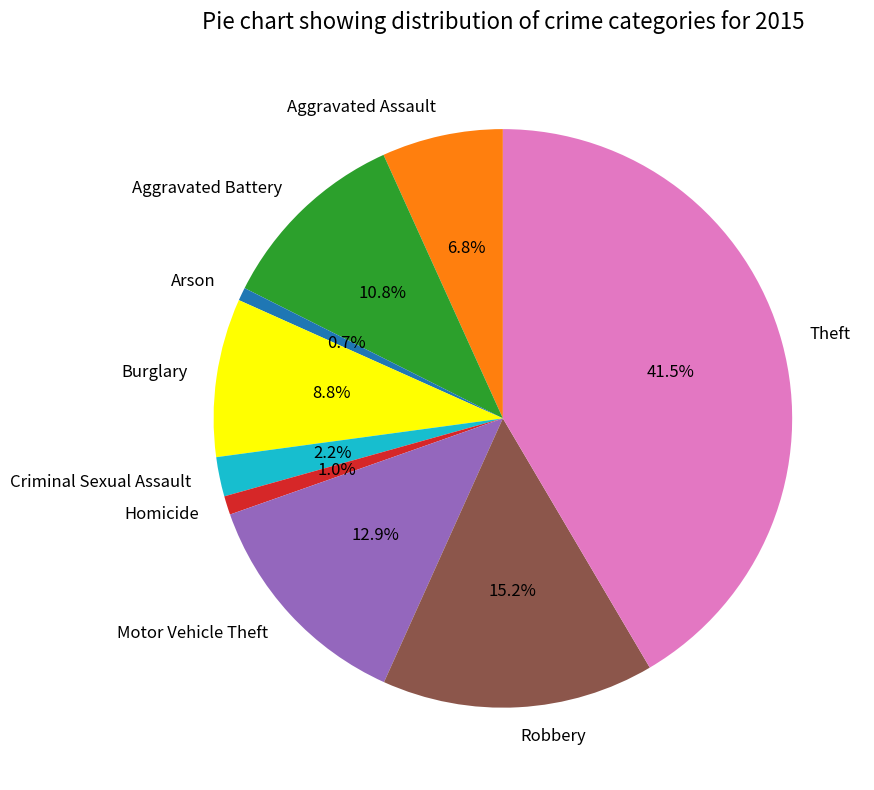

Is there any slice that represents more than half of the pie?

No